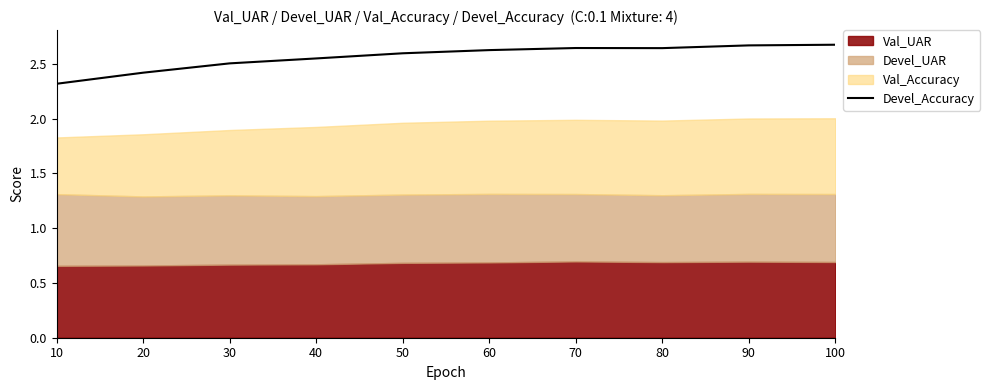

Is it true that the value at 30 is 2.5?

True